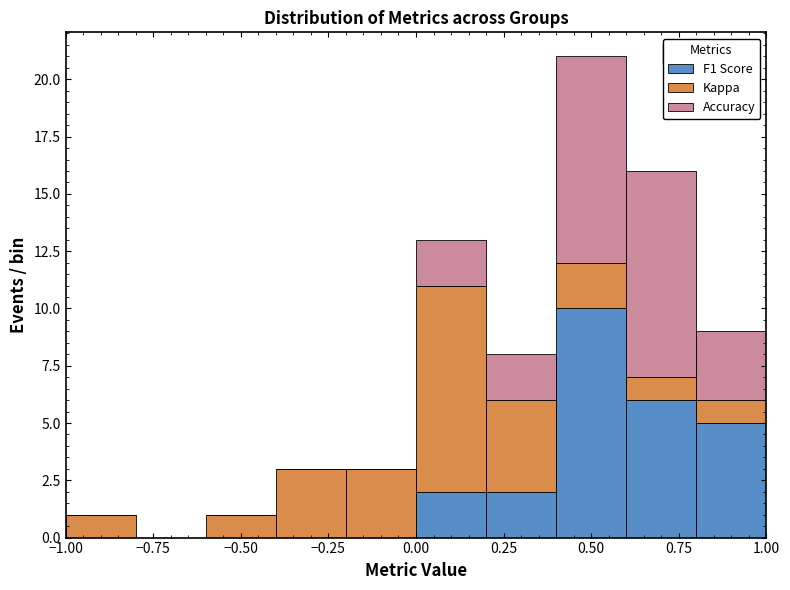

Which range on the x-axis has the tallest stacked bar (by total height)?

0.4 to 0.6